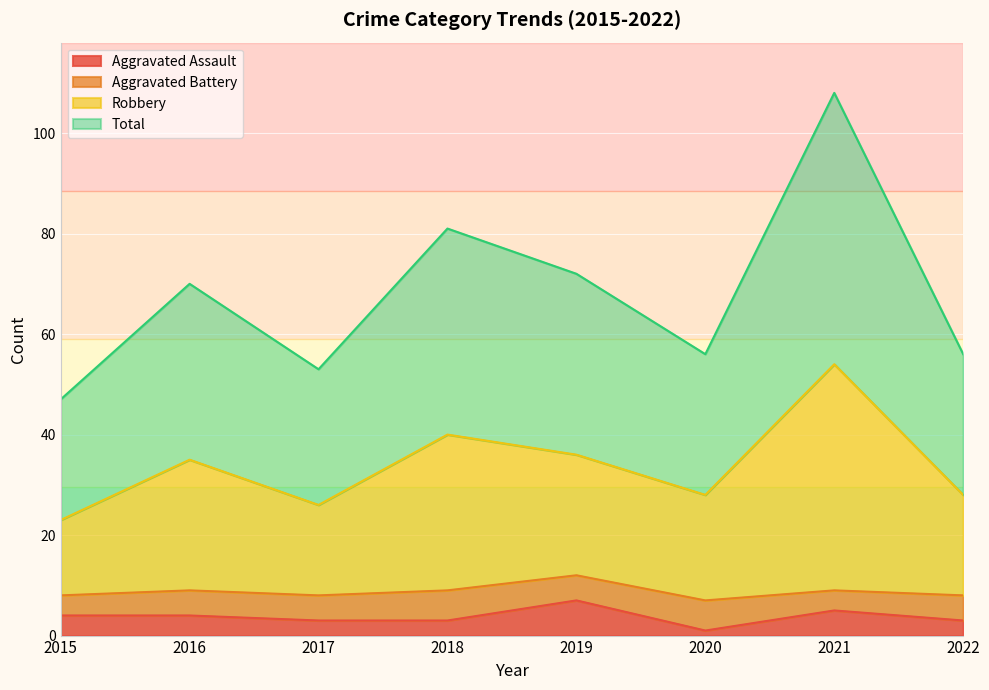

True or false: Aggravated Assault has a value of 4 at 2016.

True